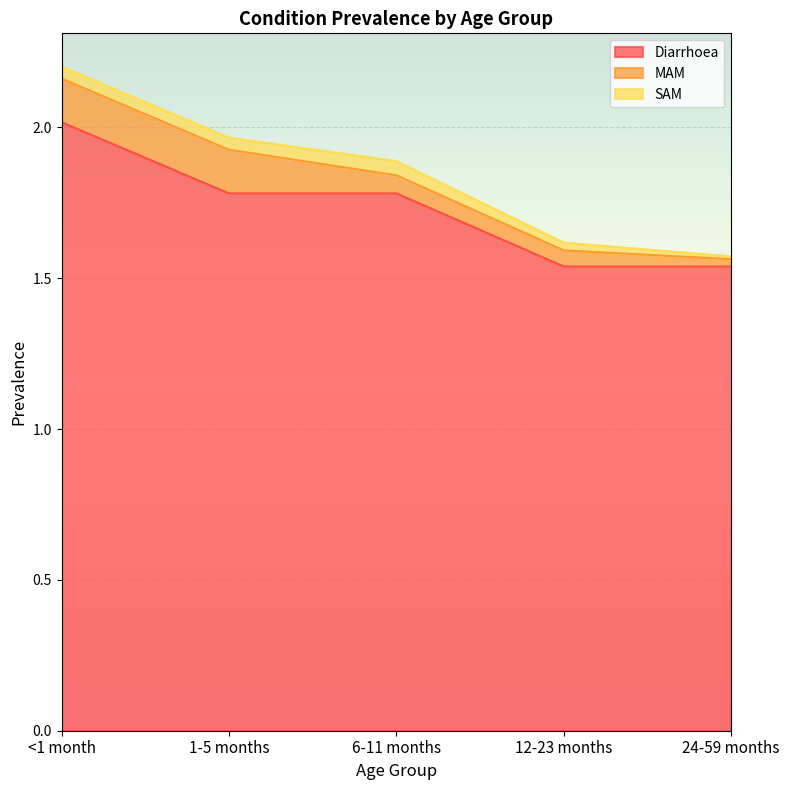

What is the label of the 4th point from the right?

1-5 months